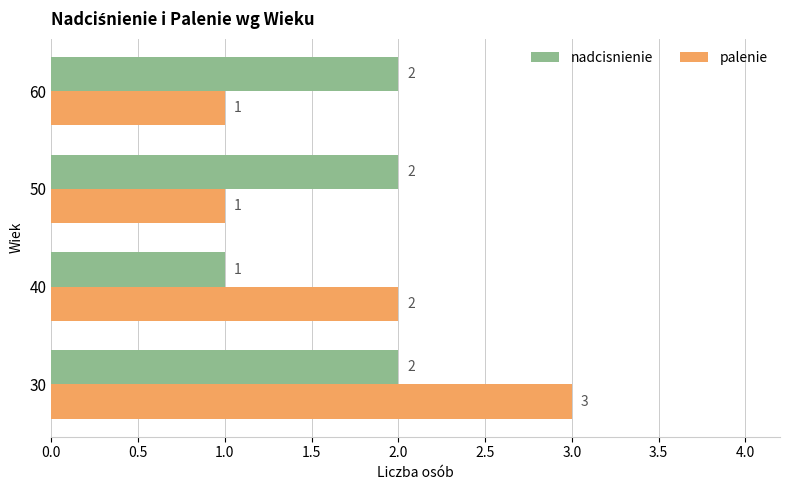

What is the sum of the nadcisnienie values at 50 and 40?

3